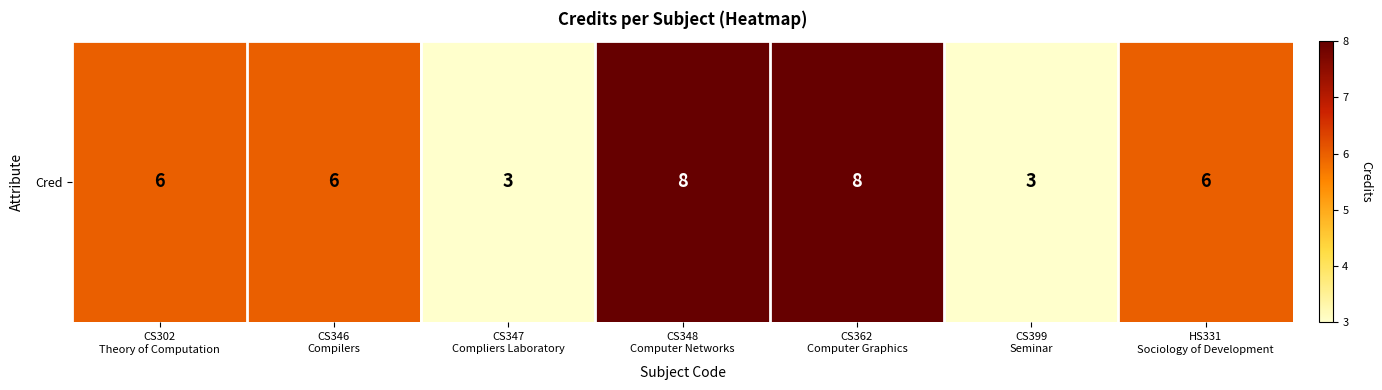

Where does the data first go above 6?

CS348
Computer Networks